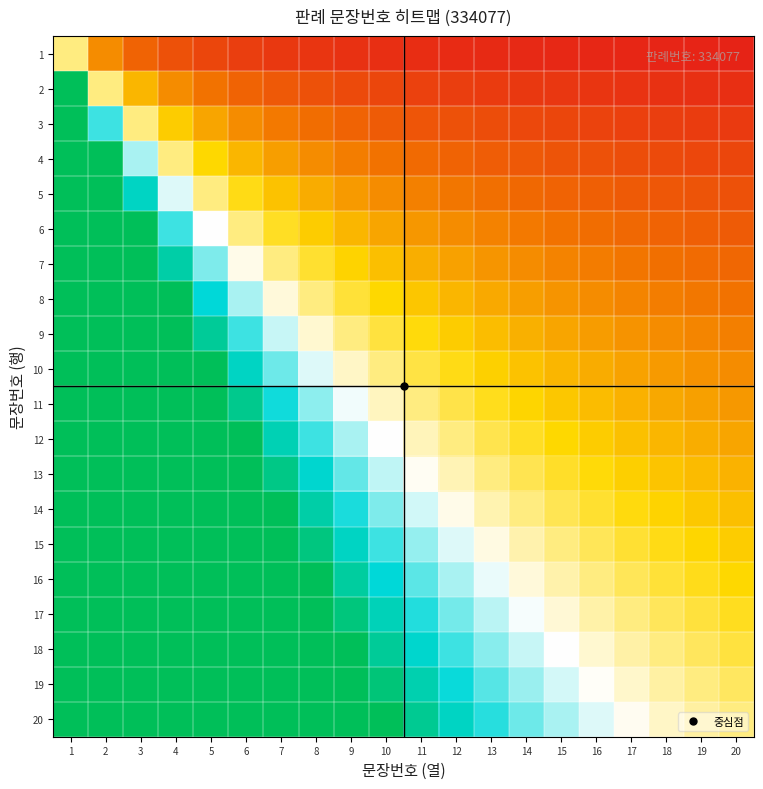

At how many categories does at least one series exceed 6?

3